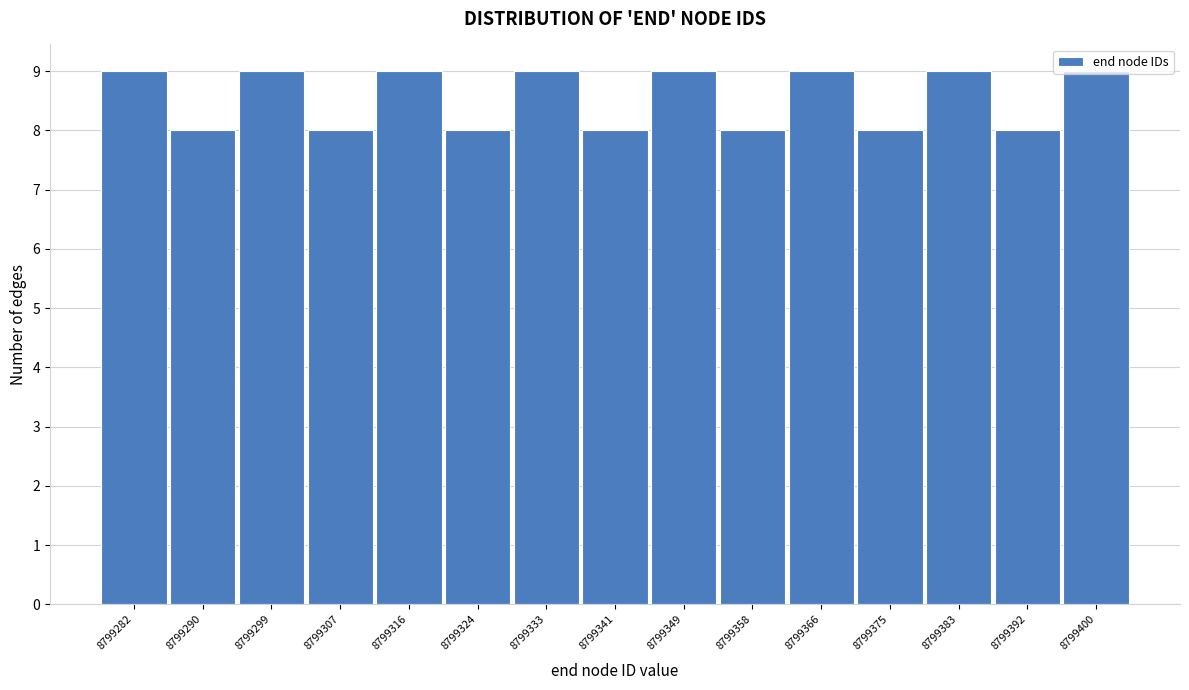

Reading left to right, transcribe this chart: for each bar, give the range it covers on the x-axis and its height. Neither the bar edges nor the heights are printed on the chart, so give them approximately, as read against the axes.

8799278 to 8799286: 9
8799286 to 8799295: 8
8799295 to 8799303: 9
8799303 to 8799312: 8
8799312 to 8799320: 9
8799320 to 8799329: 8
8799329 to 8799337: 9
8799337 to 8799346: 8
8799346 to 8799354: 9
8799354 to 8799363: 8
8799363 to 8799371: 9
8799371 to 8799380: 8
8799380 to 8799388: 9
8799388 to 8799397: 8
8799397 to 8799405: 9